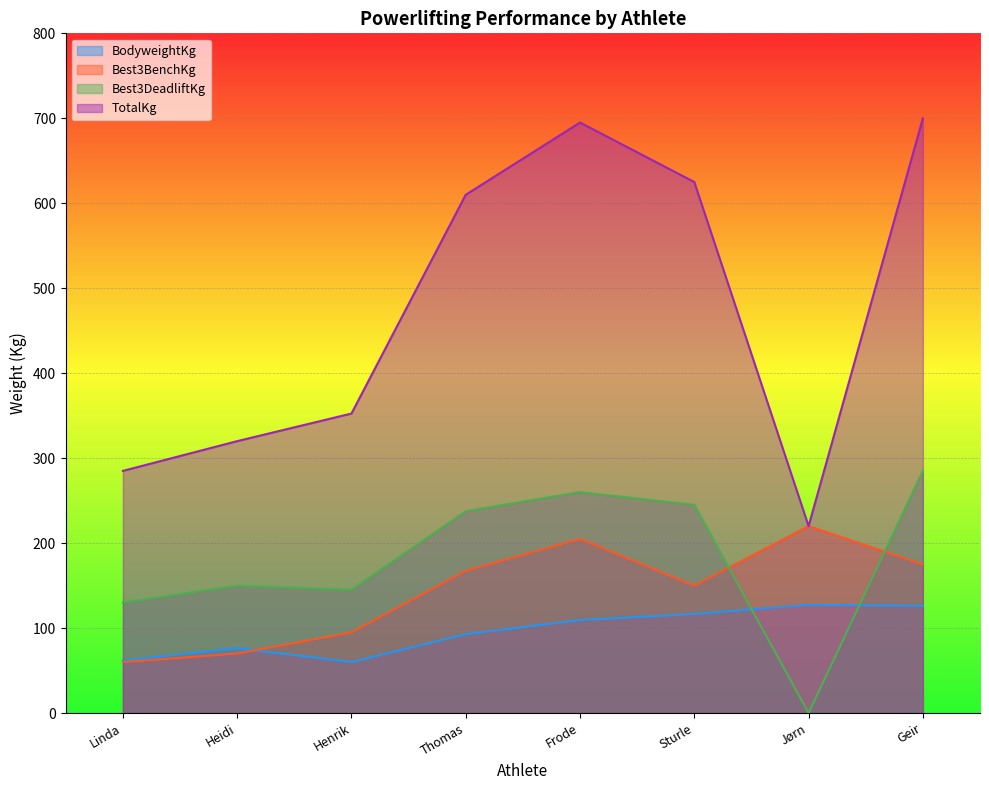

What is the greatest value displayed?

700.0